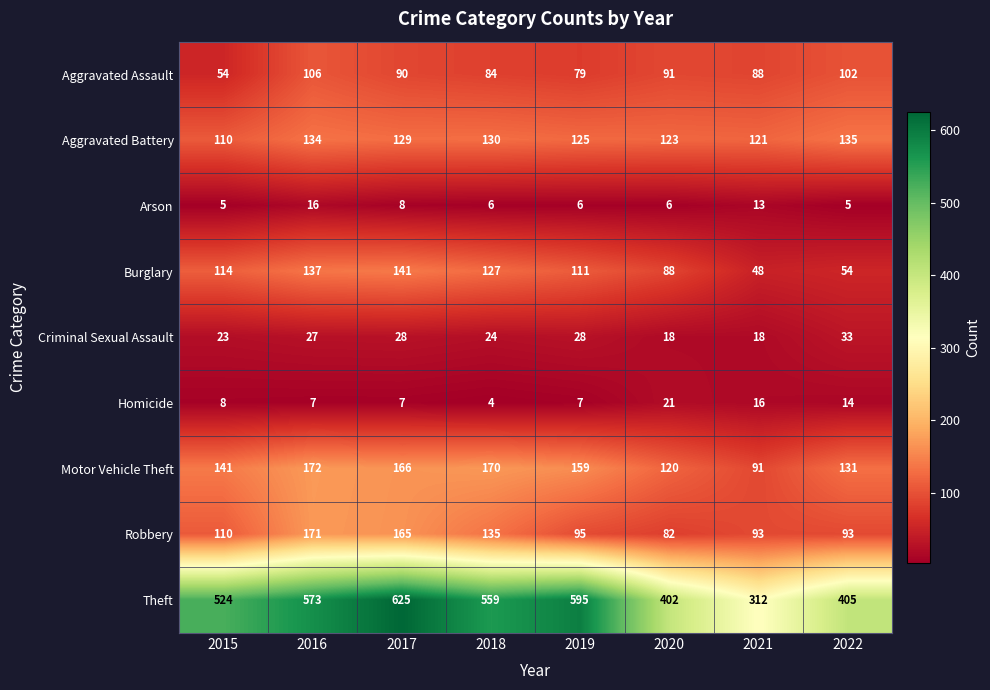

What is the spread (max minus min) of values at 2016?

566